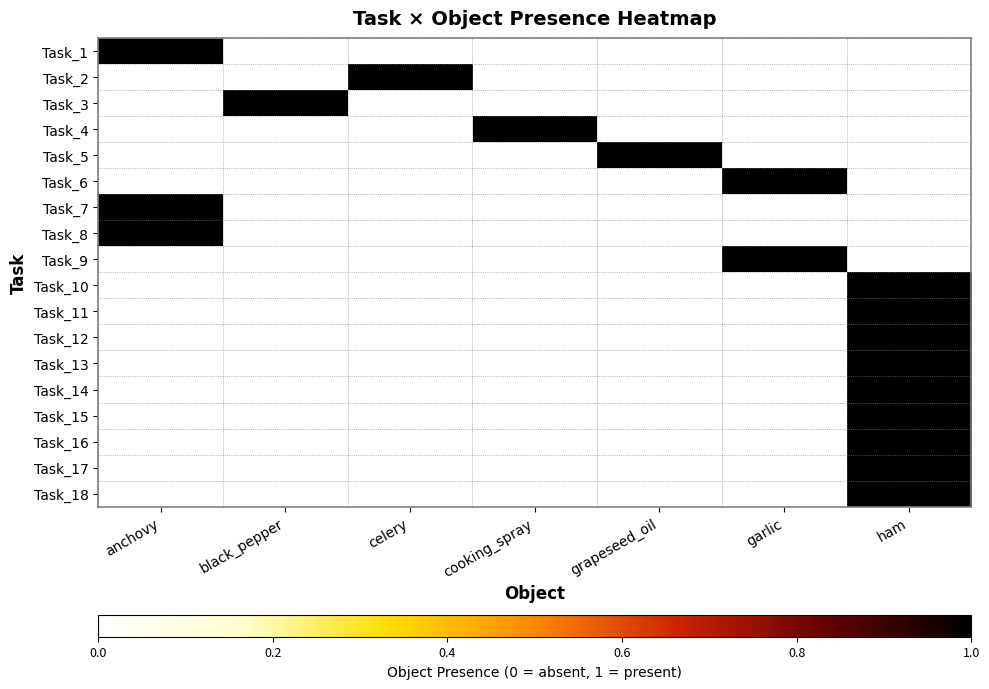

Reading left to right, list all the values displayed in this chart.

Task_1: anchovy=1	black_pepper=0	celery=0	cooking_spray=0	grapeseed_oil=0	garlic=0	ham=0
Task_2: anchovy=0	black_pepper=0	celery=1	cooking_spray=0	grapeseed_oil=0	garlic=0	ham=0
Task_3: anchovy=0	black_pepper=1	celery=0	cooking_spray=0	grapeseed_oil=0	garlic=0	ham=0
Task_4: anchovy=0	black_pepper=0	celery=0	cooking_spray=1	grapeseed_oil=0	garlic=0	ham=0
Task_5: anchovy=0	black_pepper=0	celery=0	cooking_spray=0	grapeseed_oil=1	garlic=0	ham=0
Task_6: anchovy=0	black_pepper=0	celery=0	cooking_spray=0	grapeseed_oil=0	garlic=1	ham=0
Task_7: anchovy=1	black_pepper=0	celery=0	cooking_spray=0	grapeseed_oil=0	garlic=0	ham=0
Task_8: anchovy=1	black_pepper=0	celery=0	cooking_spray=0	grapeseed_oil=0	garlic=0	ham=0
Task_9: anchovy=0	black_pepper=0	celery=0	cooking_spray=0	grapeseed_oil=0	garlic=1	ham=0
Task_10: anchovy=0	black_pepper=0	celery=0	cooking_spray=0	grapeseed_oil=0	garlic=0	ham=1
Task_11: anchovy=0	black_pepper=0	celery=0	cooking_spray=0	grapeseed_oil=0	garlic=0	ham=1
Task_12: anchovy=0	black_pepper=0	celery=0	cooking_spray=0	grapeseed_oil=0	garlic=0	ham=1
Task_13: anchovy=0	black_pepper=0	celery=0	cooking_spray=0	grapeseed_oil=0	garlic=0	ham=1
Task_14: anchovy=0	black_pepper=0	celery=0	cooking_spray=0	grapeseed_oil=0	garlic=0	ham=1
Task_15: anchovy=0	black_pepper=0	celery=0	cooking_spray=0	grapeseed_oil=0	garlic=0	ham=1
Task_16: anchovy=0	black_pepper=0	celery=0	cooking_spray=0	grapeseed_oil=0	garlic=0	ham=1
Task_17: anchovy=0	black_pepper=0	celery=0	cooking_spray=0	grapeseed_oil=0	garlic=0	ham=1
Task_18: anchovy=0	black_pepper=0	celery=0	cooking_spray=0	grapeseed_oil=0	garlic=0	ham=1